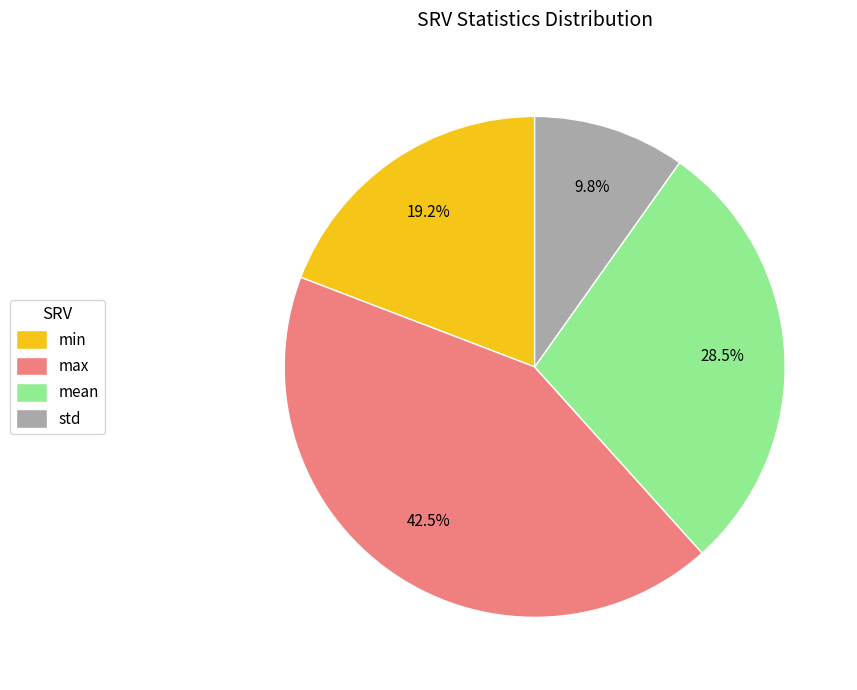

What is the ratio of the value at min to the value at mean?

0.7